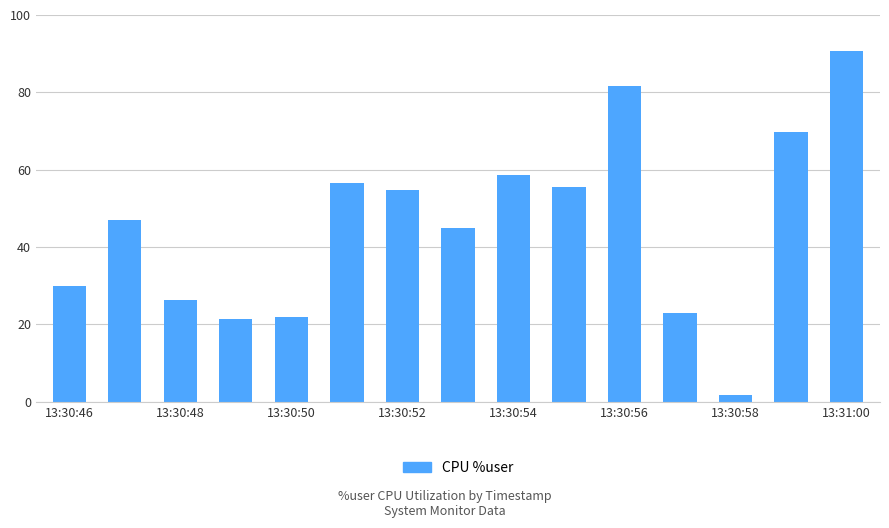

What is the value of the 14th bar from the left?

69.7